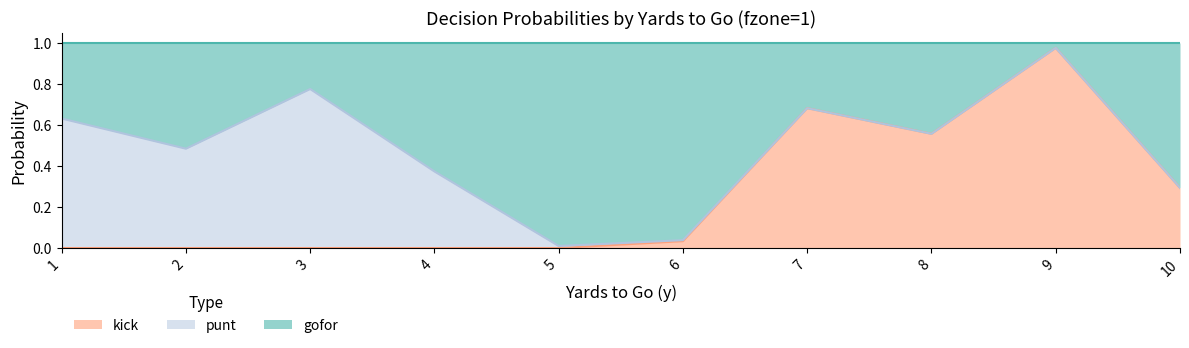

Is the value of gofor at 2 greater than the value of kick at 4?

Yes